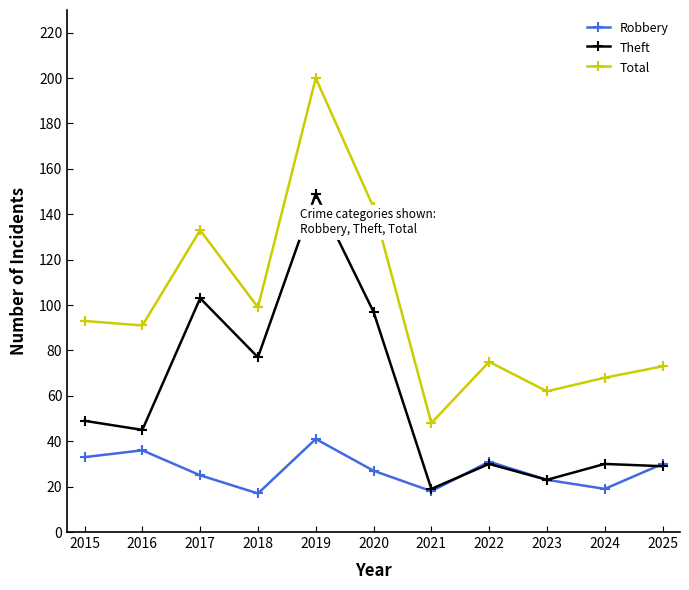

True or false: Robbery and Total cross at least once.

False